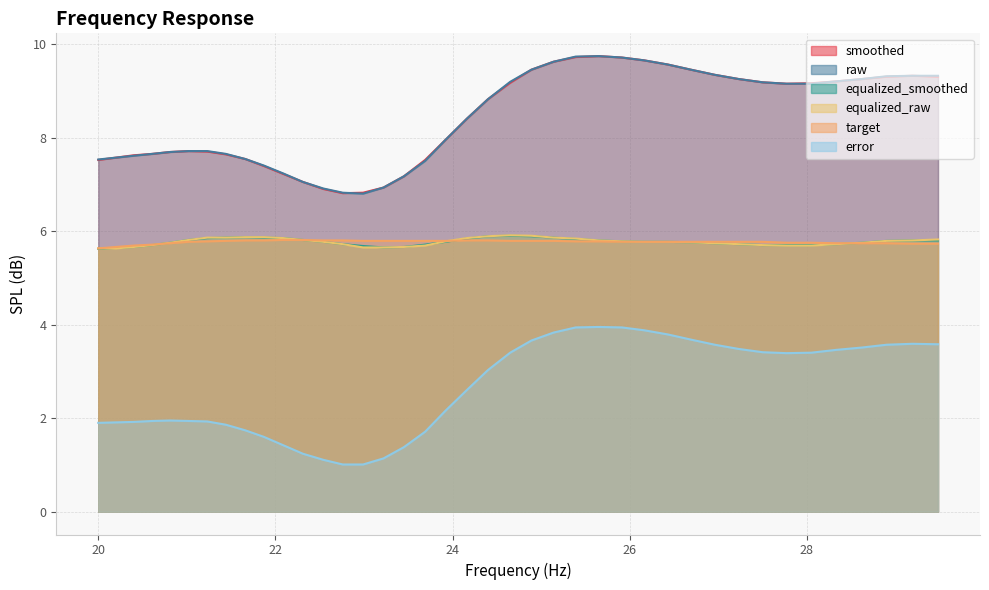

At which category is the sum across all series the highest?

25.39